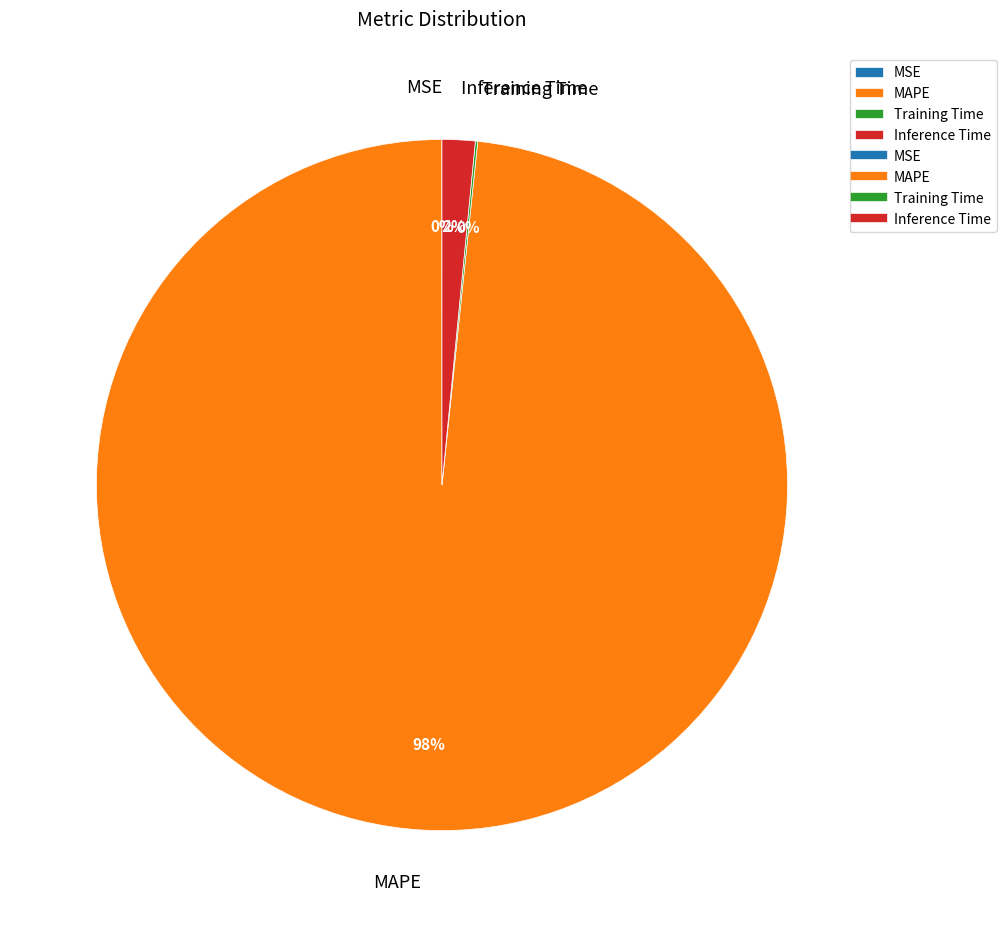

Which slice is the largest?

MAPE